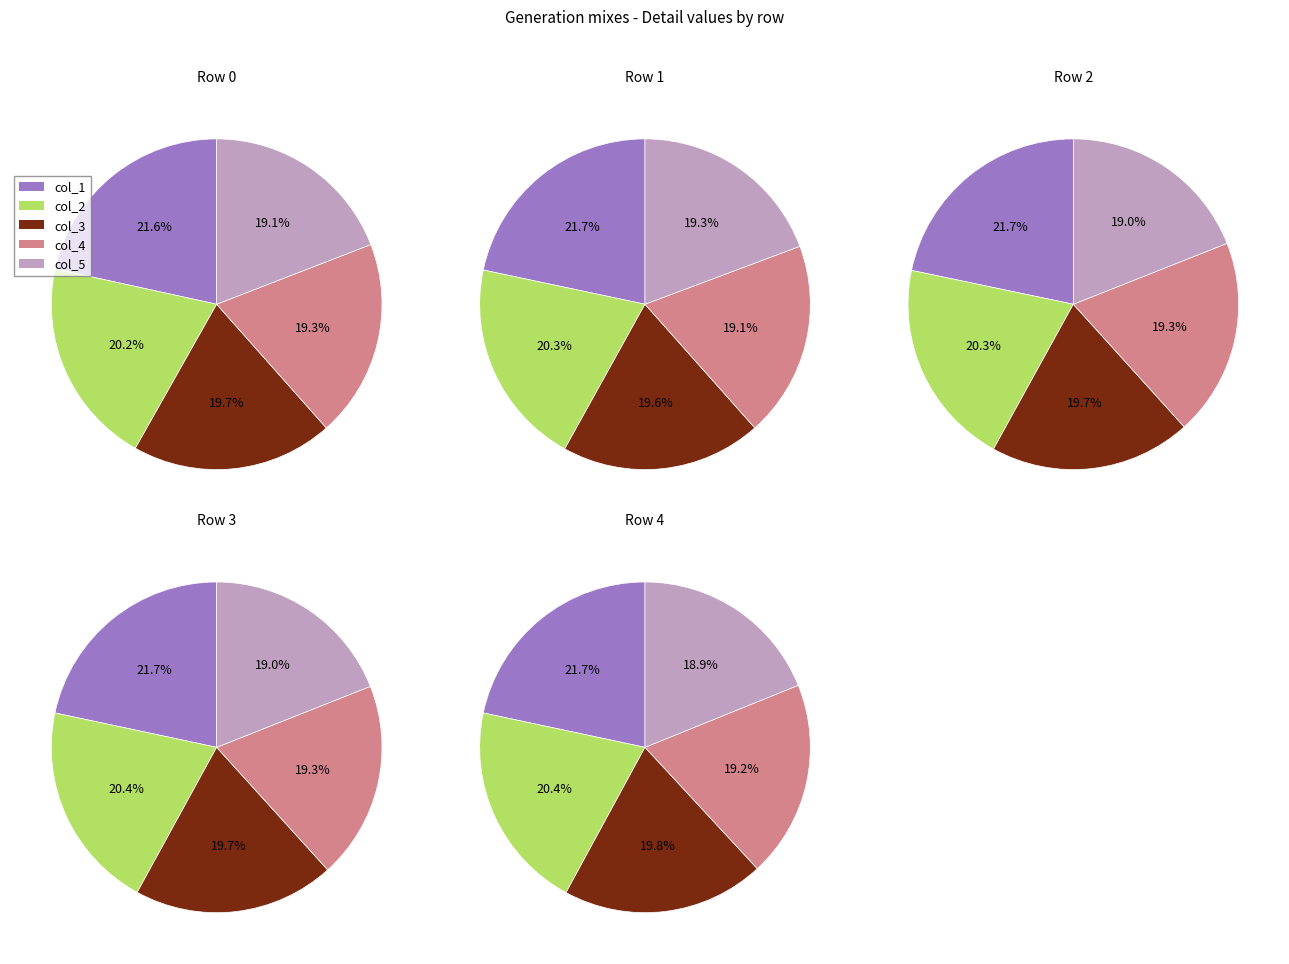

To the nearest percent, what is the average slice percentage?

20%